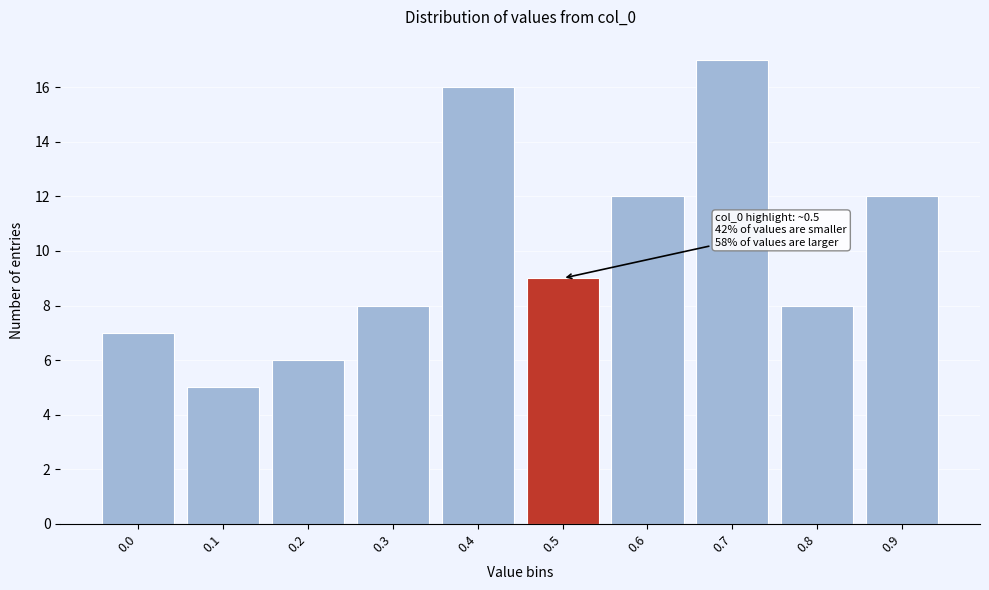

Reading left to right, extract all data points from this chart.

7	5	6	8	16	9	12	17	8	12